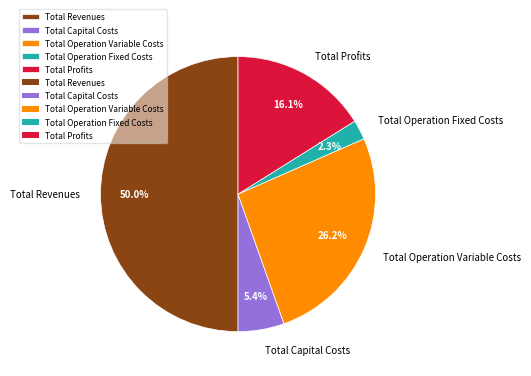

What is the majority slice?

Total Revenues